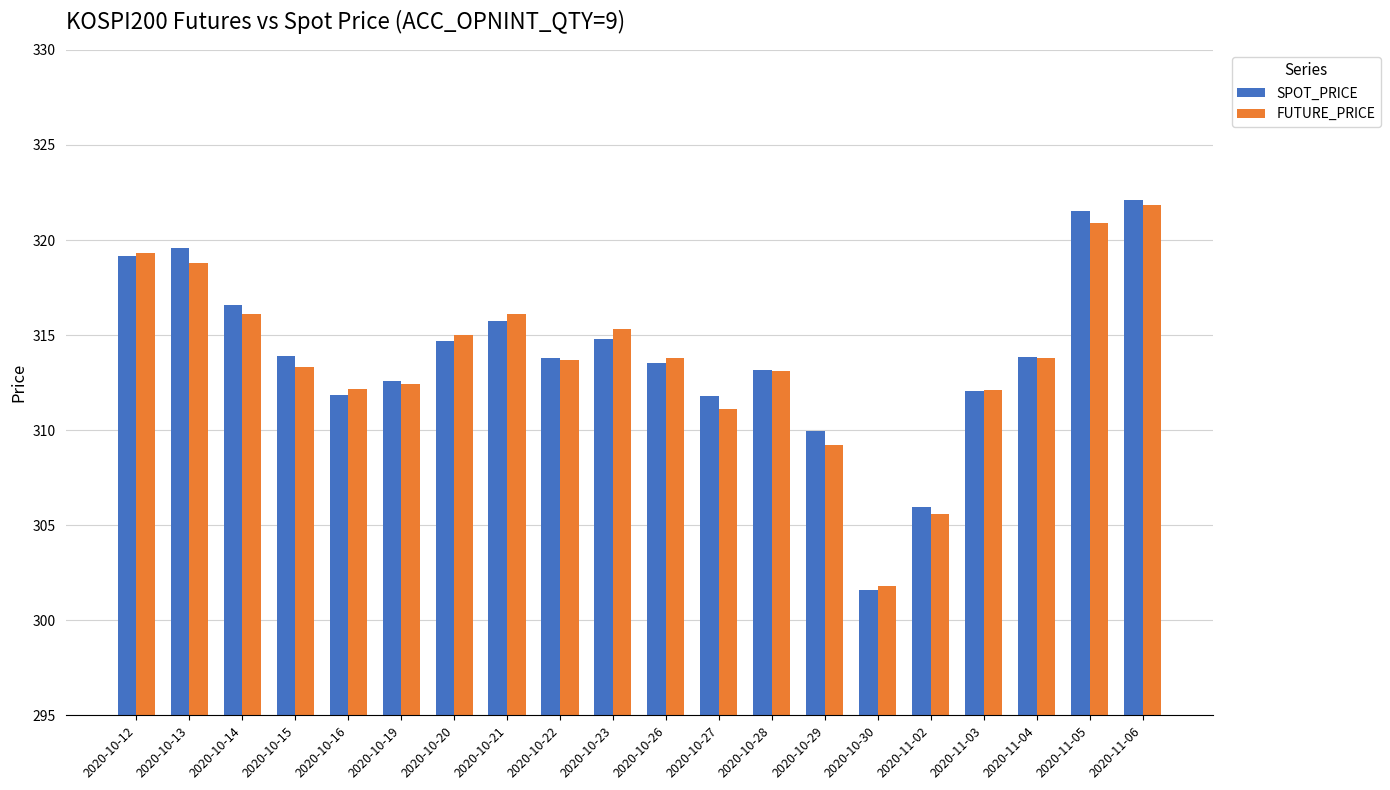

True or false: SPOT_PRICE has a value of 413.9 at 2020-10-20.

False